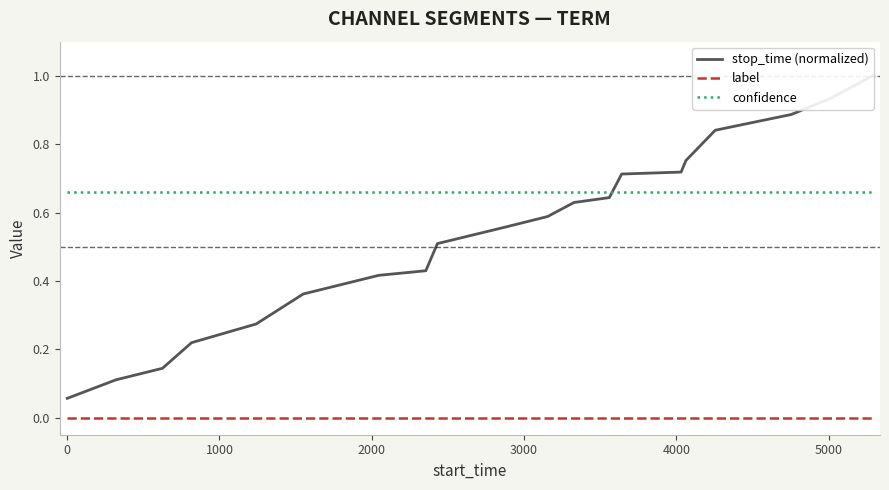

How many lines are shown in the chart?

3